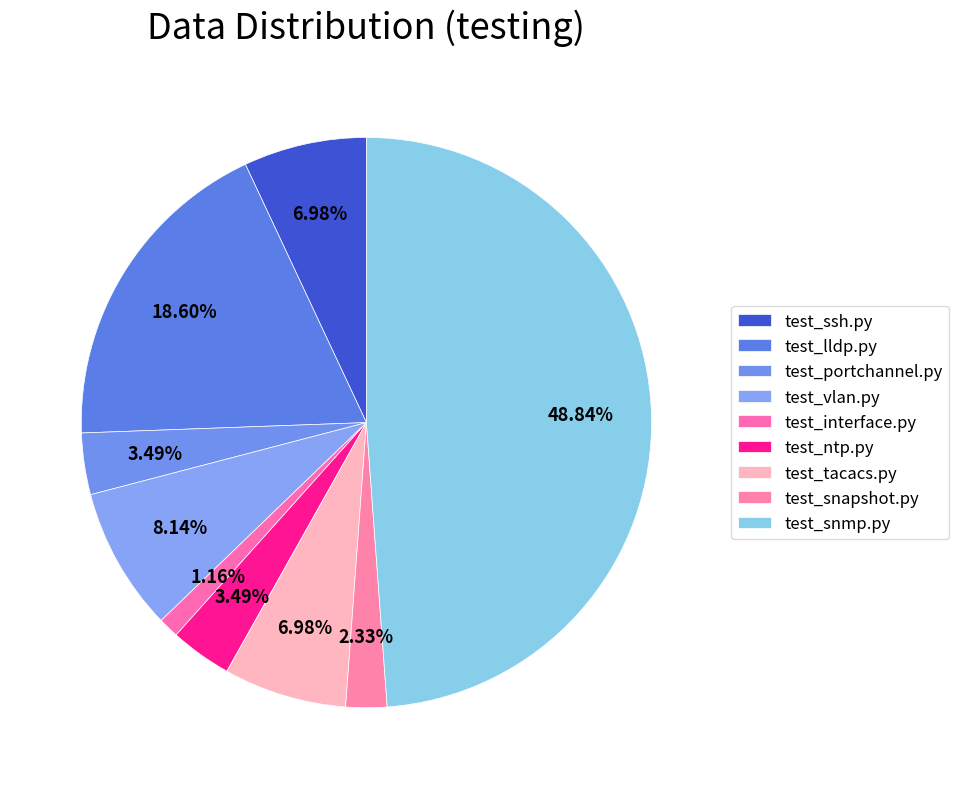

Is test_interface.py the majority of the pie?

No